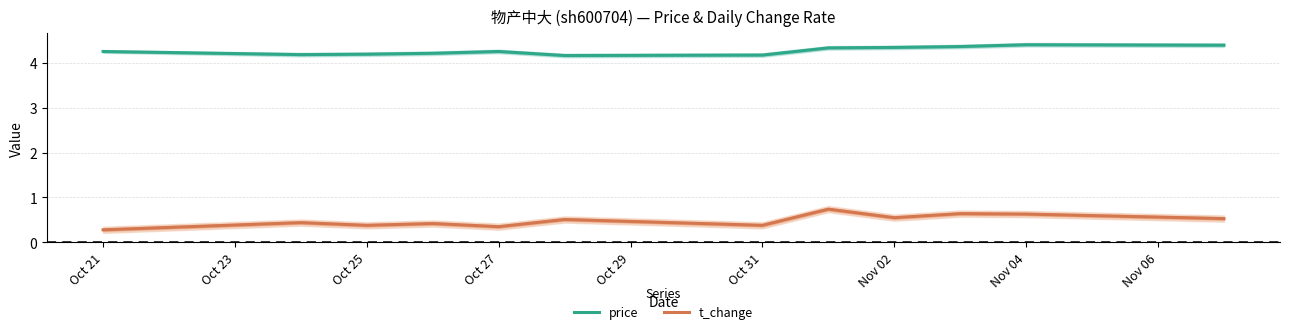

True or false: price has more than 1 points higher than both neighbors.

True